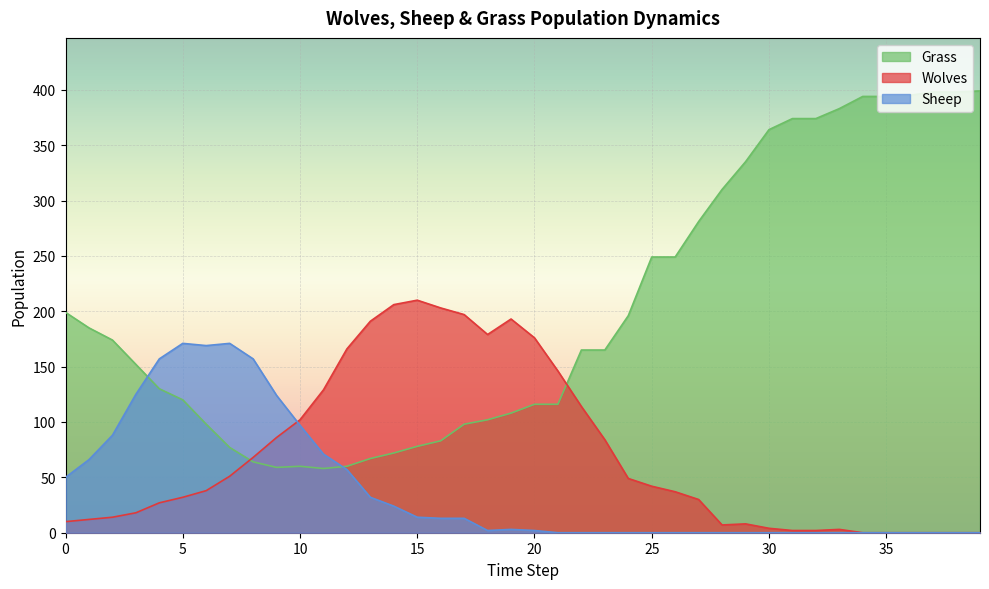

Reading right to left, what are all the values shown in this chart?

Wolves: 0	0	0	0	0	0	3	2	2	4	8	7	30	37	42	49	84	114	146	176	193	179	197	203	210	206	191	166	129	102	86	68	51	38	32	27	18	14	12	10
Sheep: 0	0	0	0	0	0	0	0	0	0	0	0	0	0	0	0	0	0	0	2	3	2	13	13	14	24	32	57	71	97	124	157	171	169	171	157	125	88	66	50
Grass: 399	398	398	395	394	394	383	374	374	364	335	310	281	249	249	196	165	165	116	116	108	102	98	83	78	72	67	60	58	60	59	64	77	98	120	130	152	174	185	199